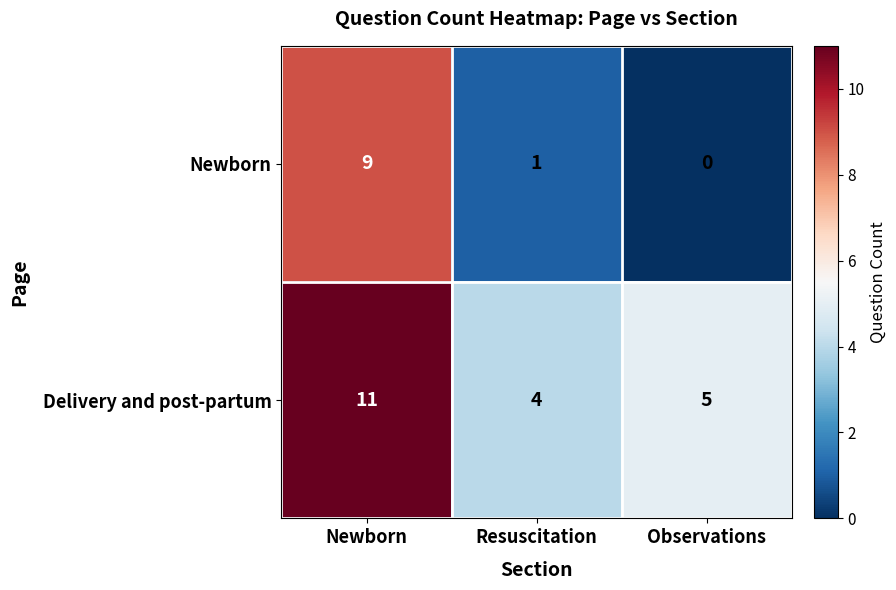

Which series has the largest range (max minus min)?

Newborn